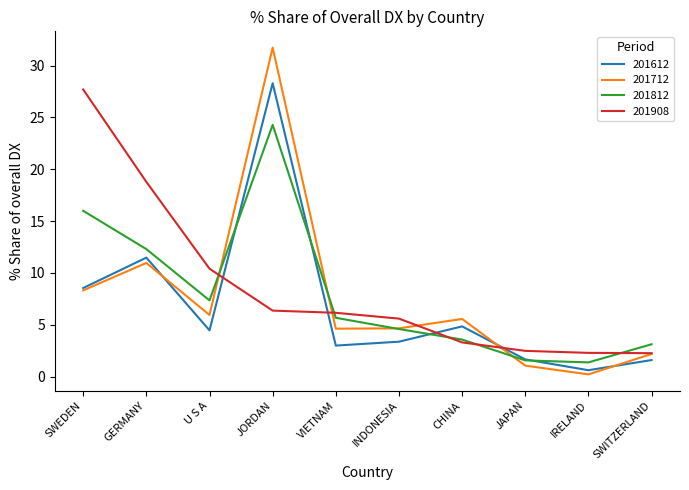

How many lines are shown in the chart?

4